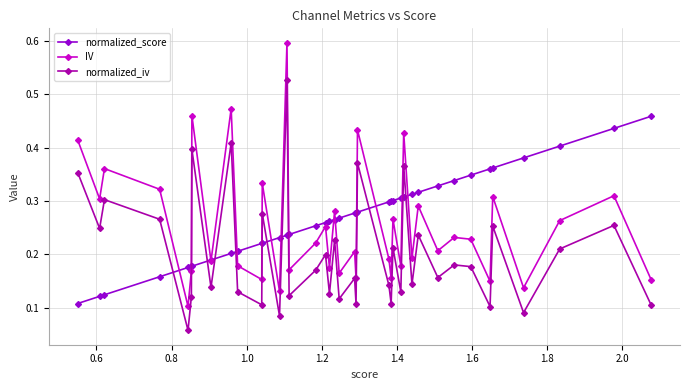

What is the maximum value shown in the chart?

0.6